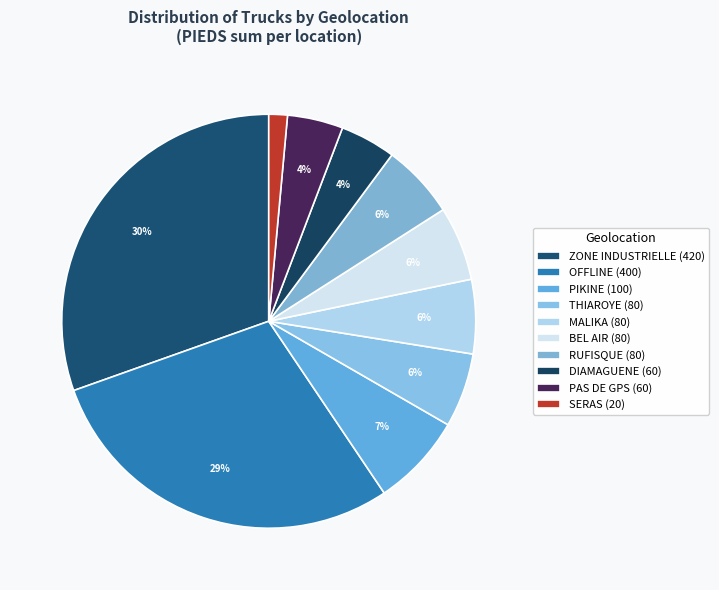

How many slices are in this pie chart?

10